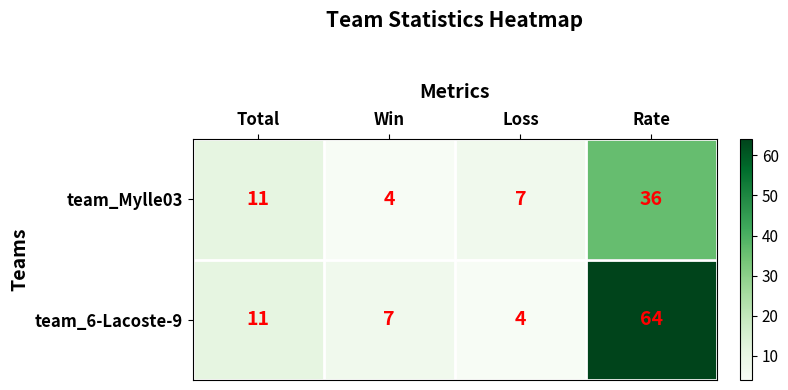

The value of team_Mylle03 at Win is 7. True or false?

False